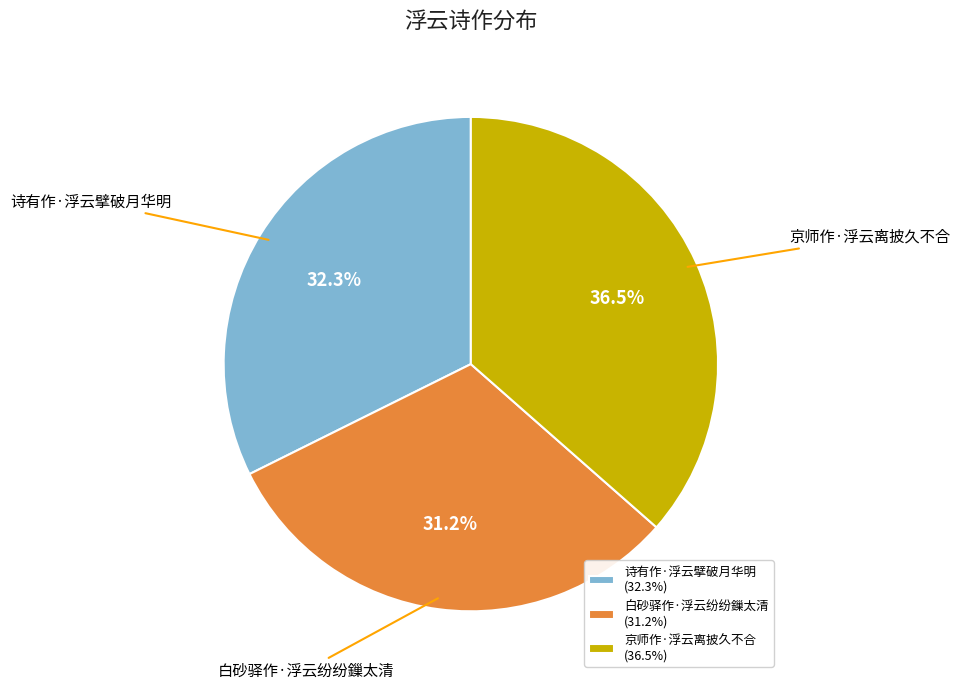

Which has a higher value, 诗有作·浮云擘破月华明 or 白砂驿作·浮云纷纷鏁太清?

诗有作·浮云擘破月华明